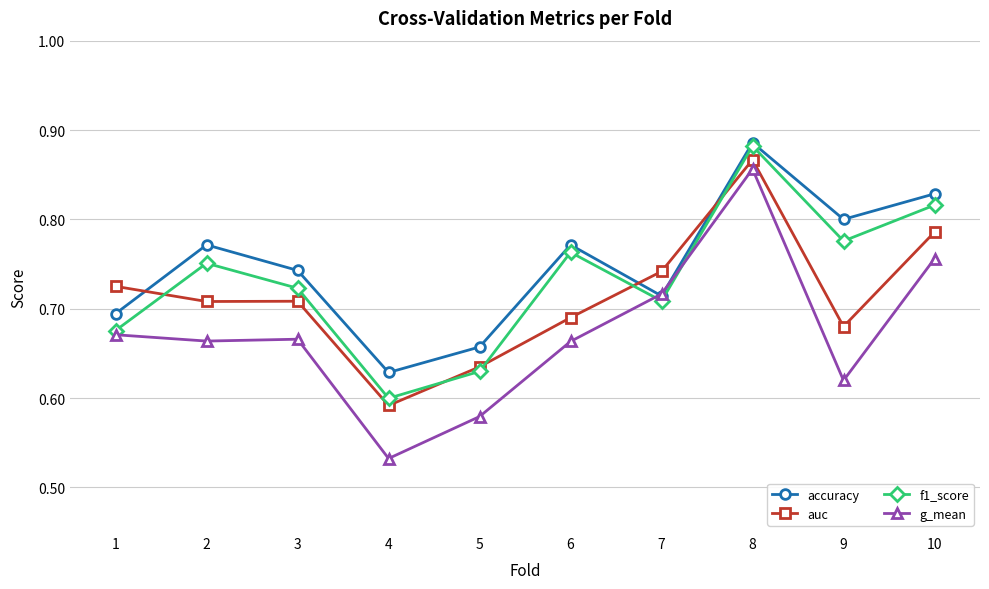

The f1_score series shows 0.3 at 4. True or false?

False